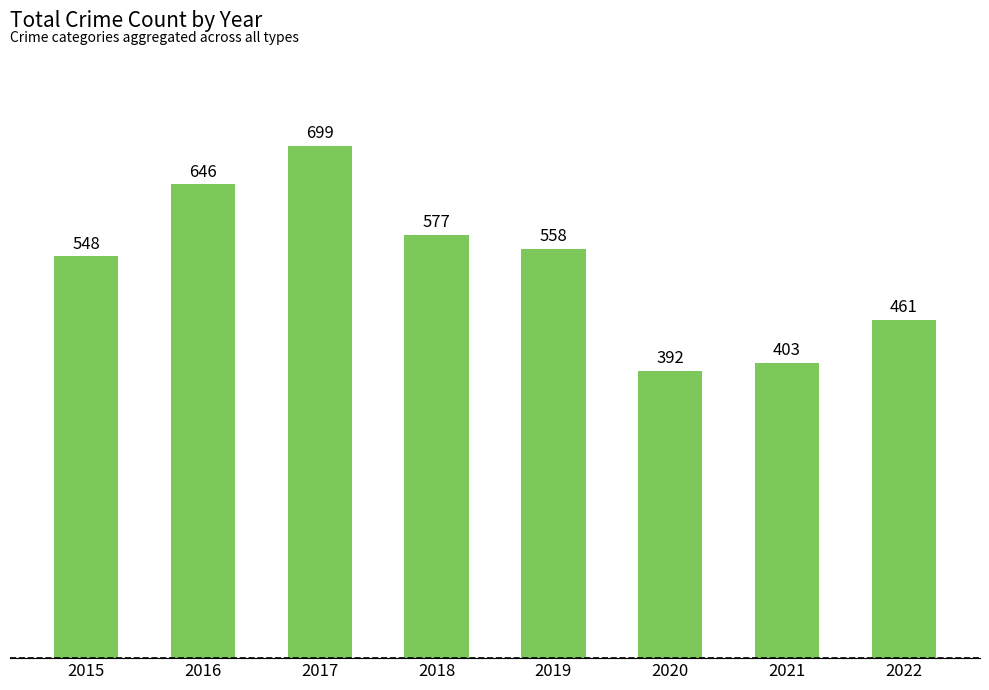

The value at 2017 is 699. True or false?

True